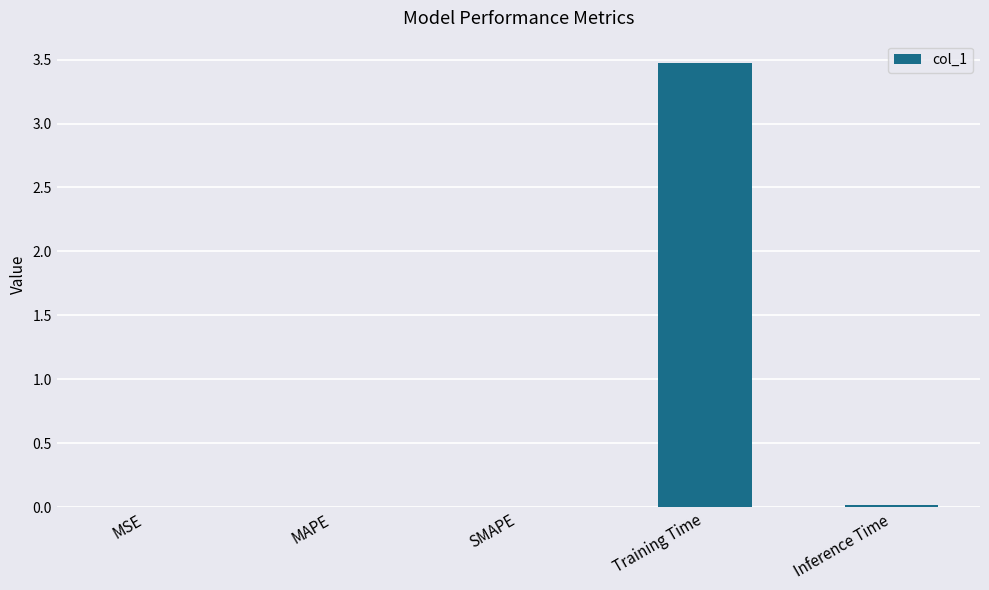

What is the sum of all values?

3.5